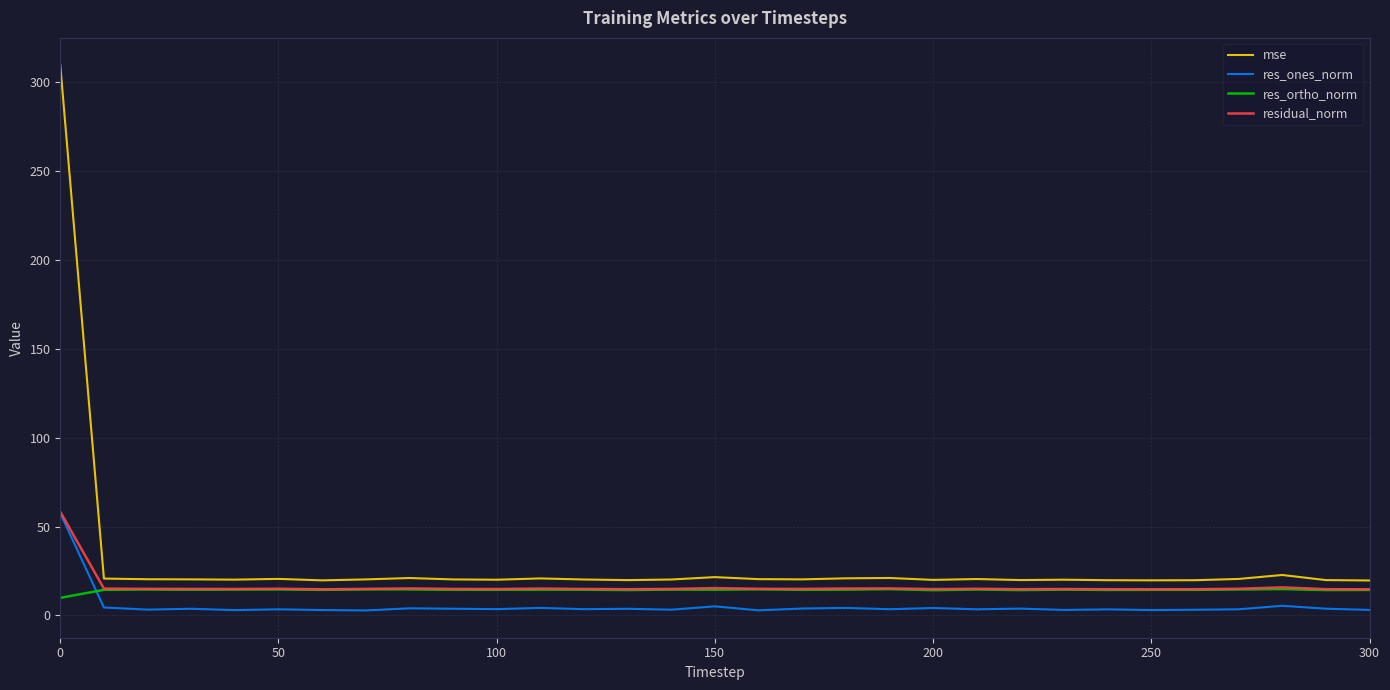

What is the highest value of the res_ones_norm series?

57.5